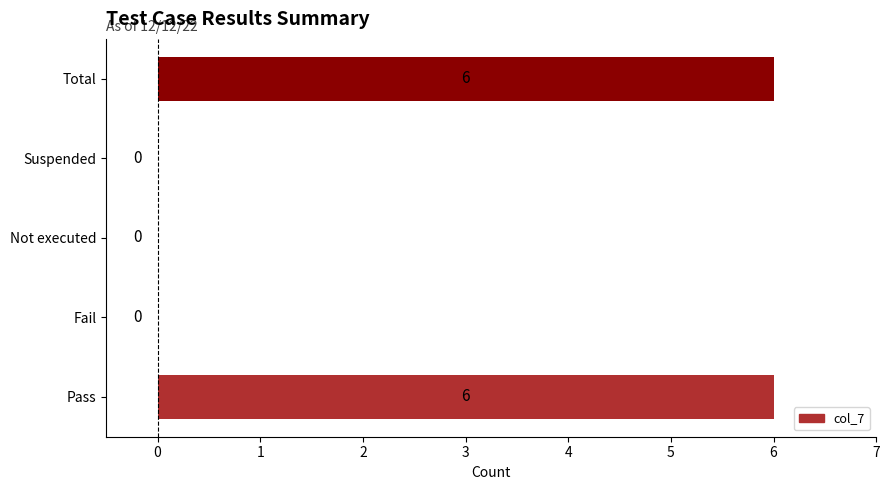

What value does the data have at Pass?

6